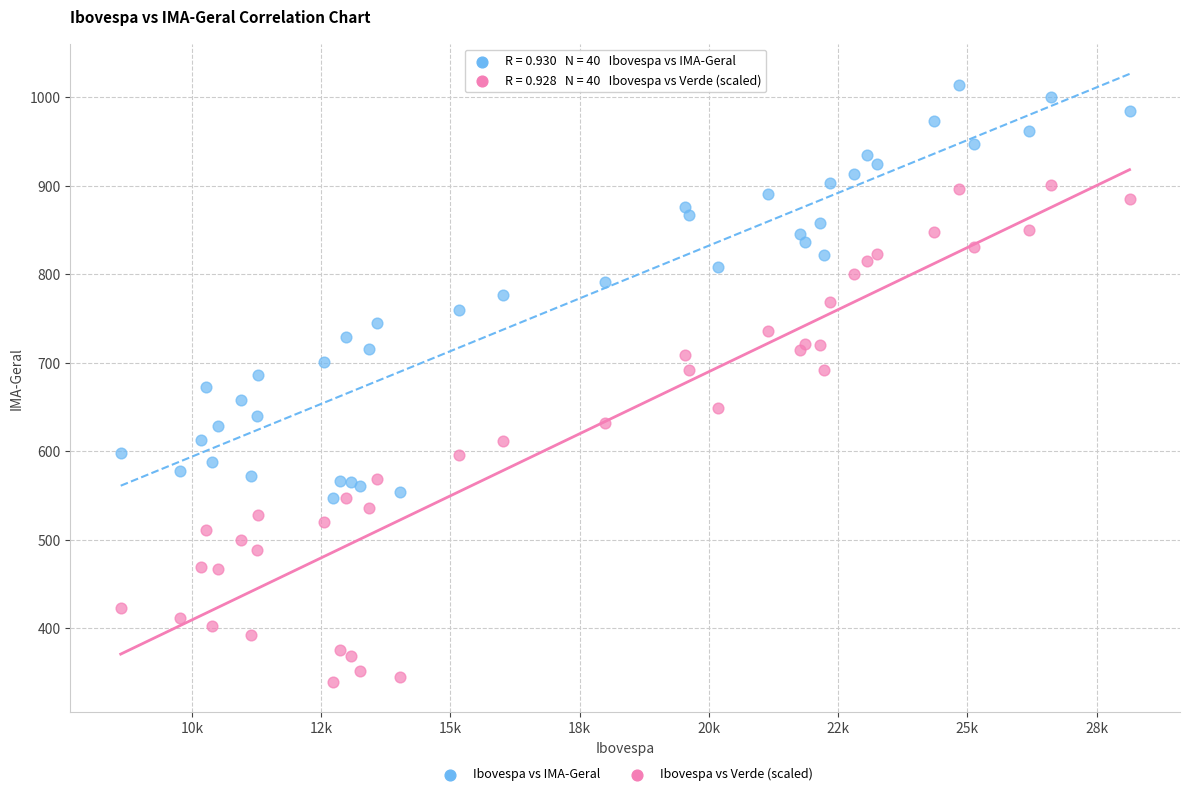

Which series has the widest spread of Y values?

Ibovespa vs Verde (scaled)